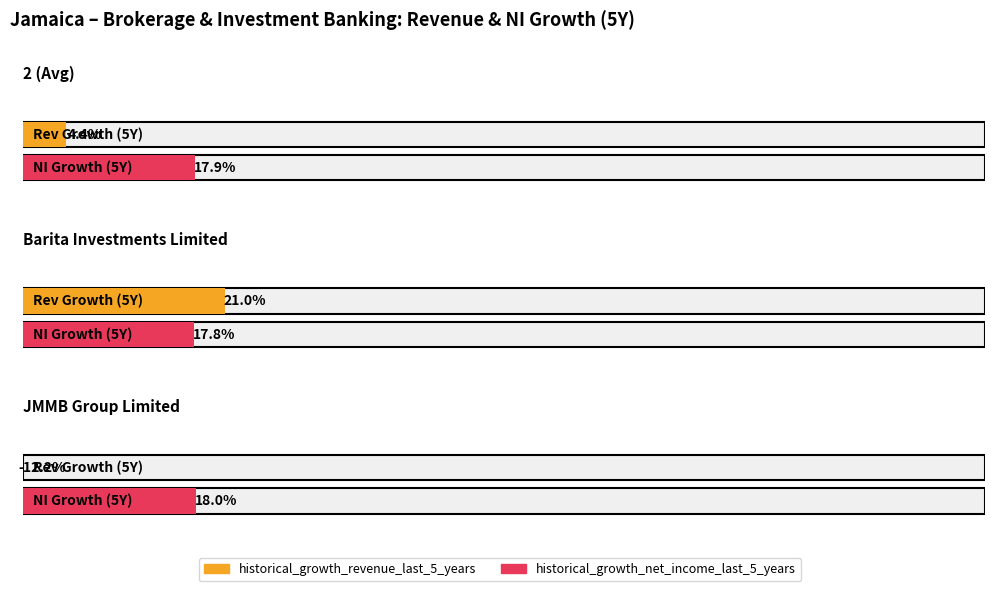

What position from the left is JMMB Group Limited?

3